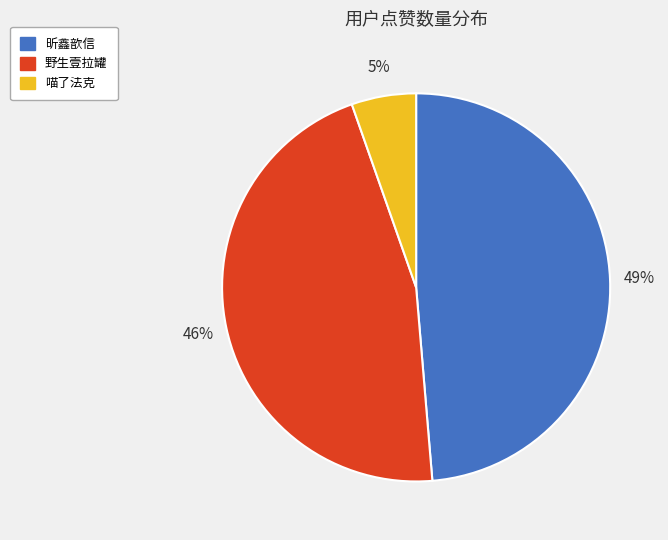

Between 喵了法克 and 野生壹拉罐, which is larger?

野生壹拉罐